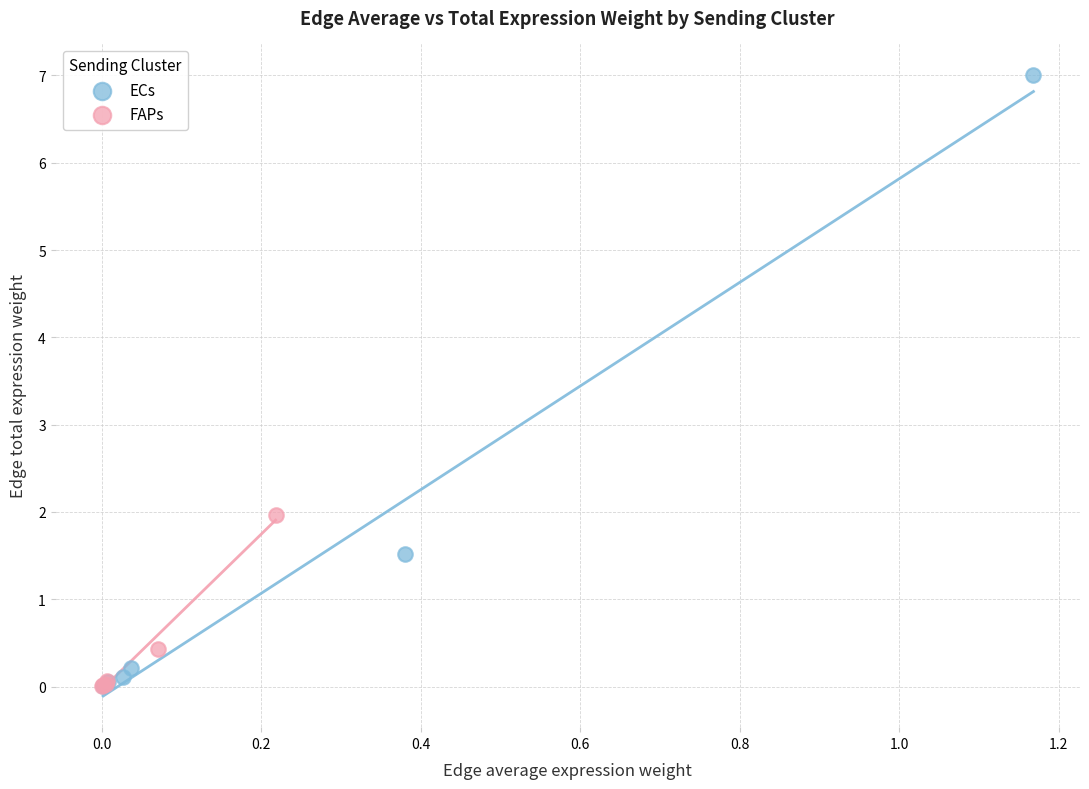

Which series has the widest spread of Y values?

ECs